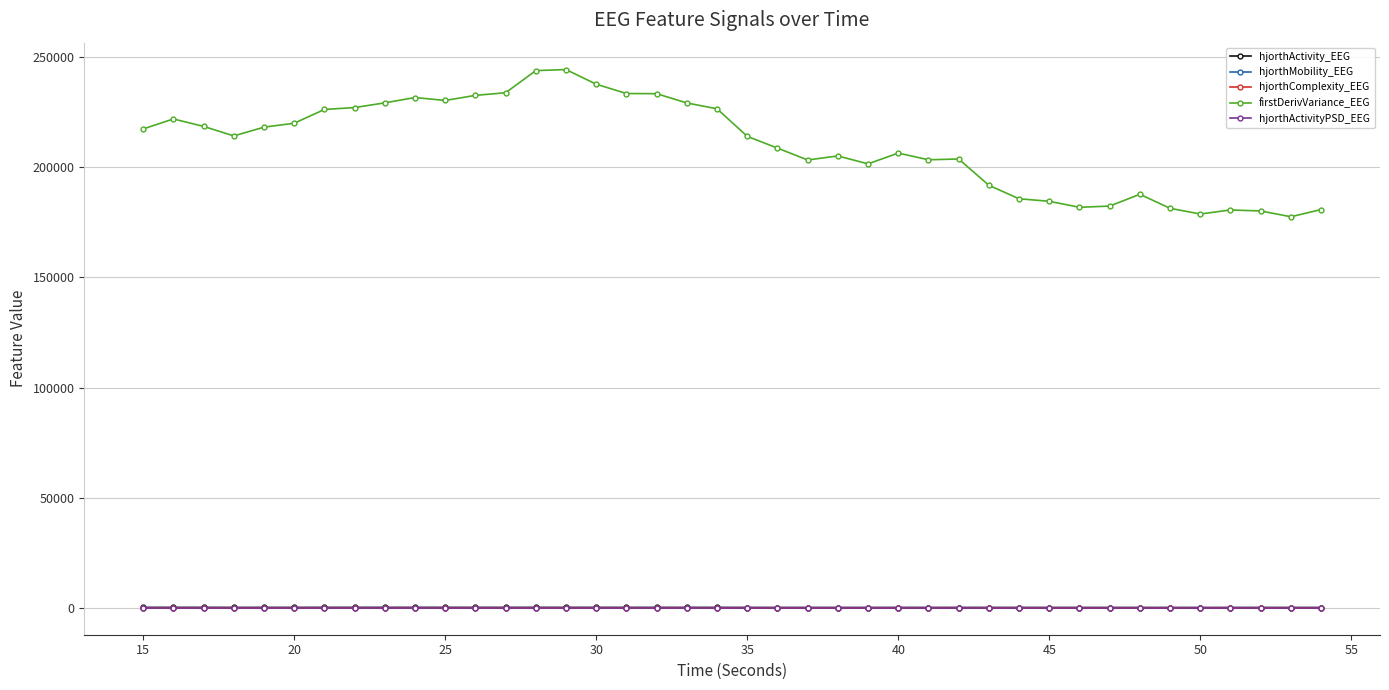

True or false: hjorthMobility_EEG has more than 1 interior local peaks.

True